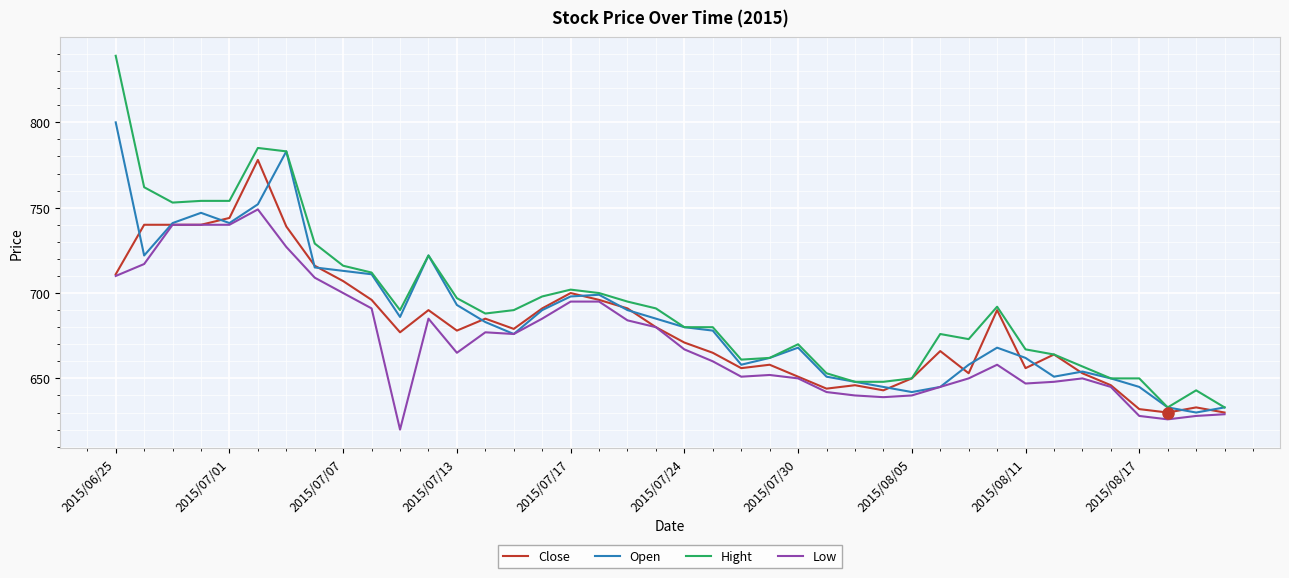

Which series has the largest range (max minus min)?

Hight